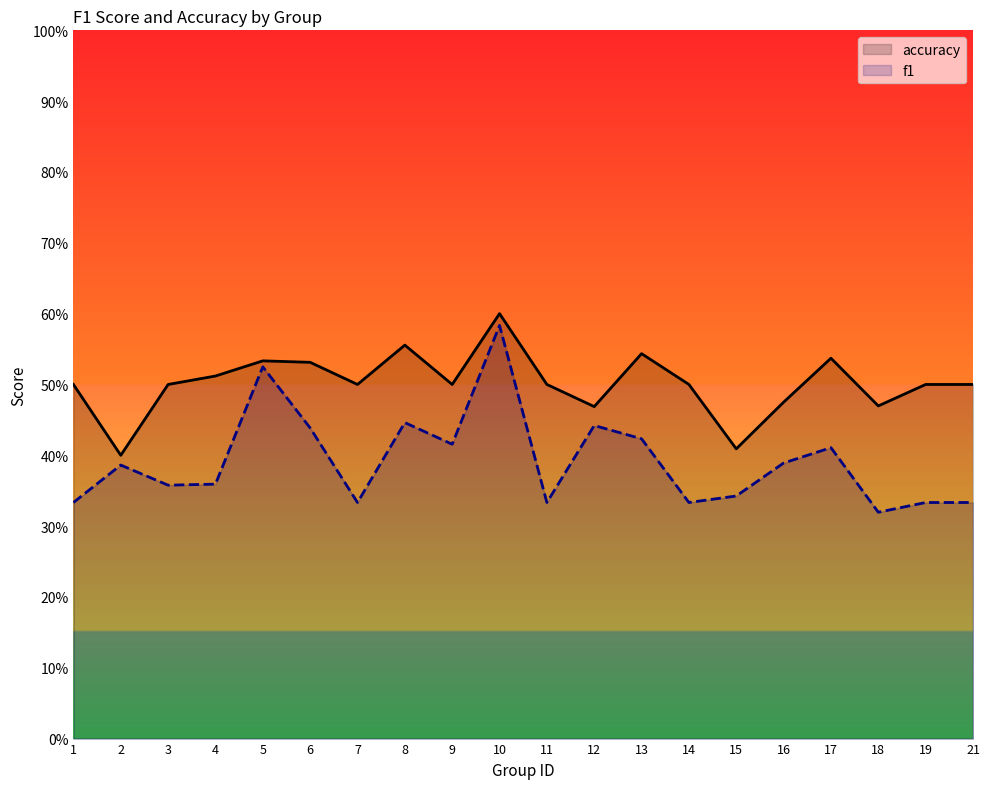

Reading left to right, list all the values displayed in this chart.

accuracy: 0.5	0.4	0.5	0.5	0.5	0.5	0.5	0.6	0.5	0.6	0.5	0.5	0.5	0.5	0.4	0.5	0.5	0.5	0.5	0.5
f1: 0.3	0.4	0.4	0.4	0.5	0.4	0.3	0.4	0.4	0.6	0.3	0.4	0.4	0.3	0.3	0.4	0.4	0.3	0.3	0.3